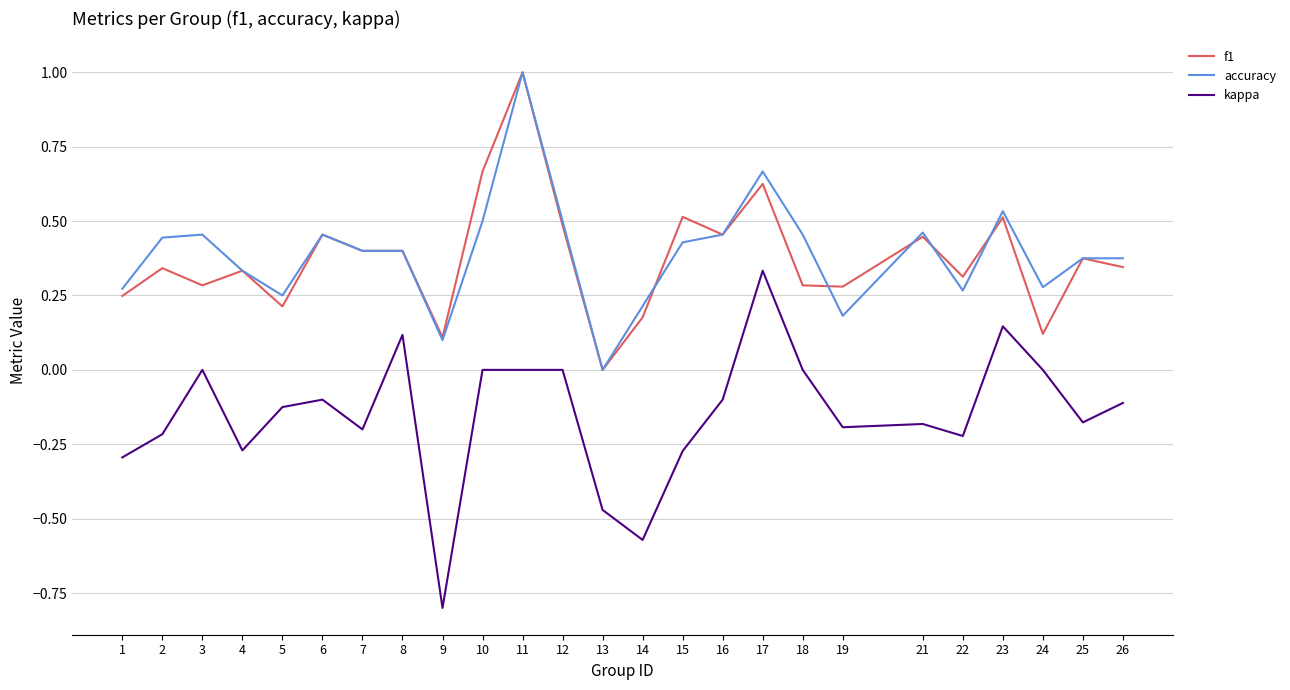

Is it true that accuracy equals 0.5 at 16?

True